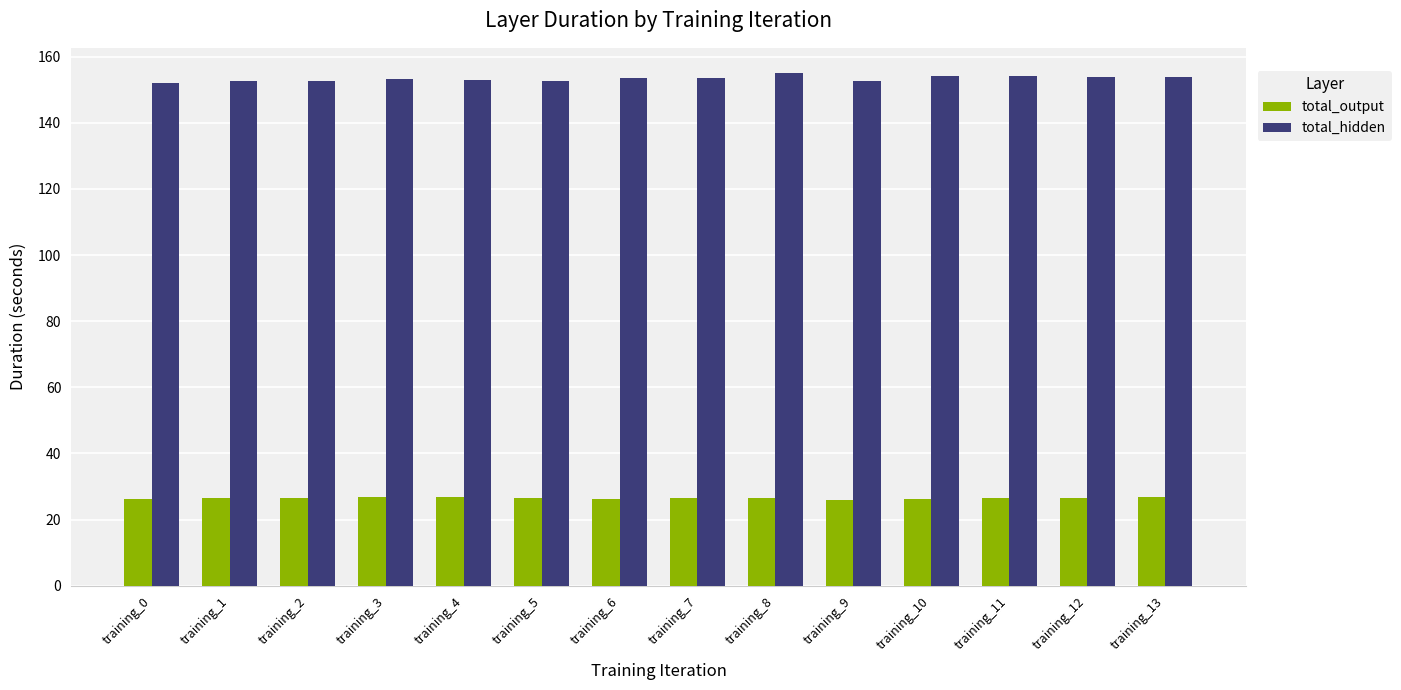

True or false: total_hidden has a value of 43.8 at training_1.

False